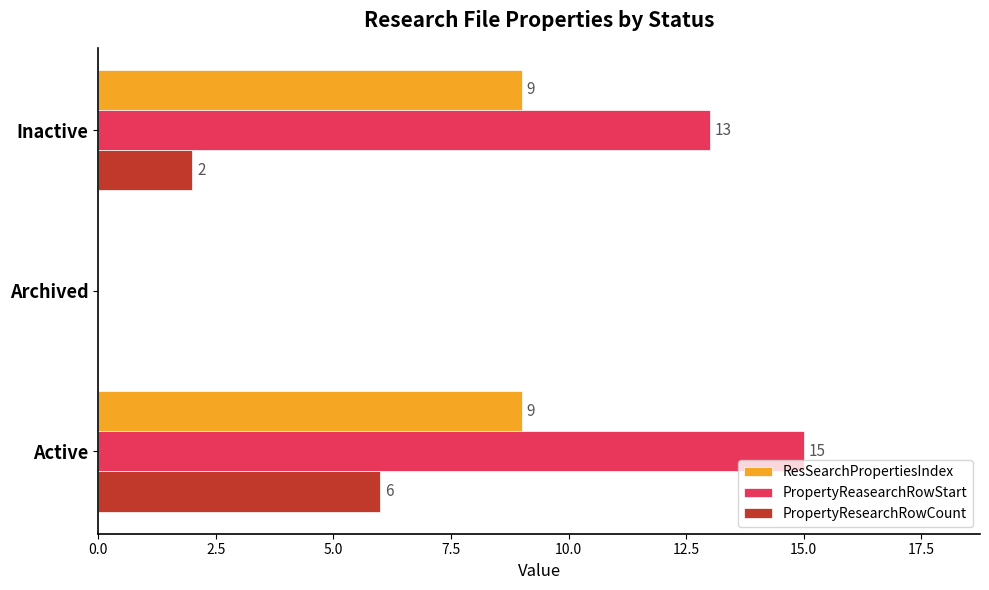

True or false: ResSearchPropertiesIndex has a value of 13 at Active.

False